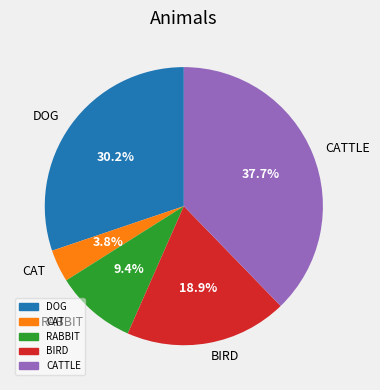

Does RABBIT account for over 50% of the chart?

No